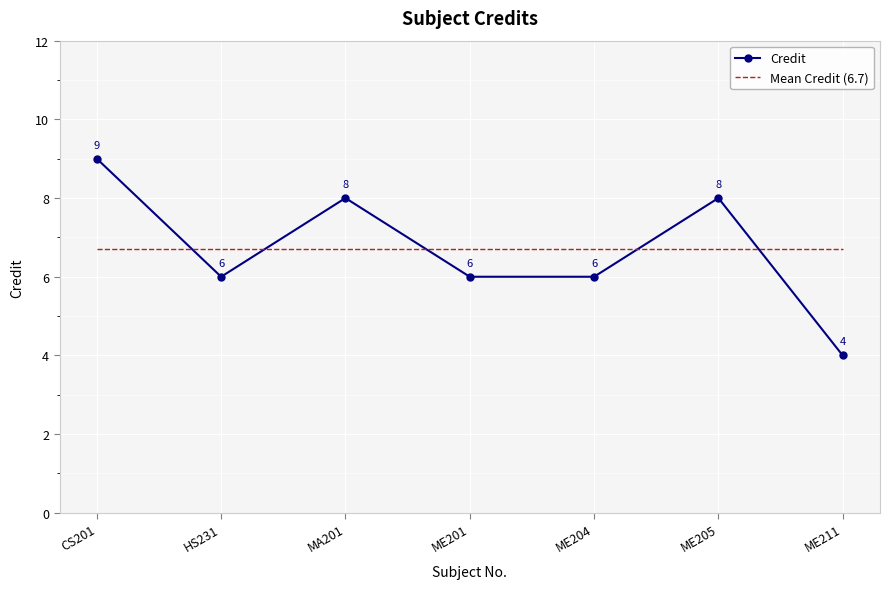

Where does the Credit series first go above 6?

CS201